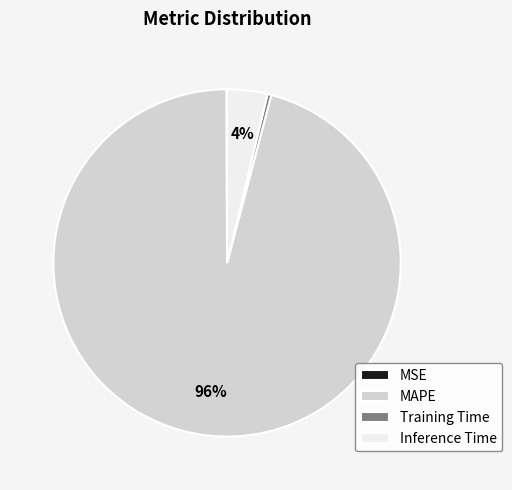

To the nearest percent, what percentage of the pie is Inference Time?

4%